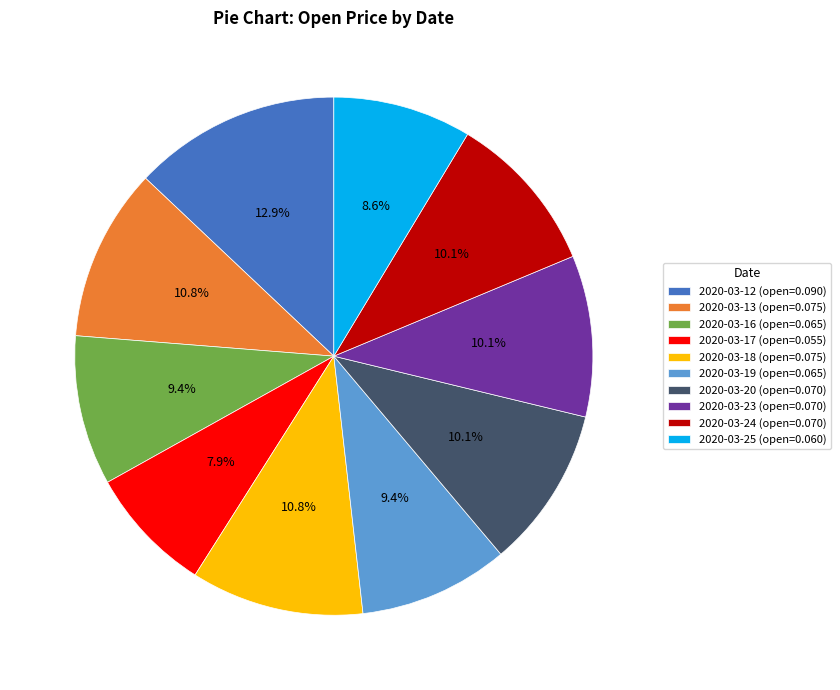

Combined, do 2020-03-16 and 2020-03-23 account for over 50%?

No